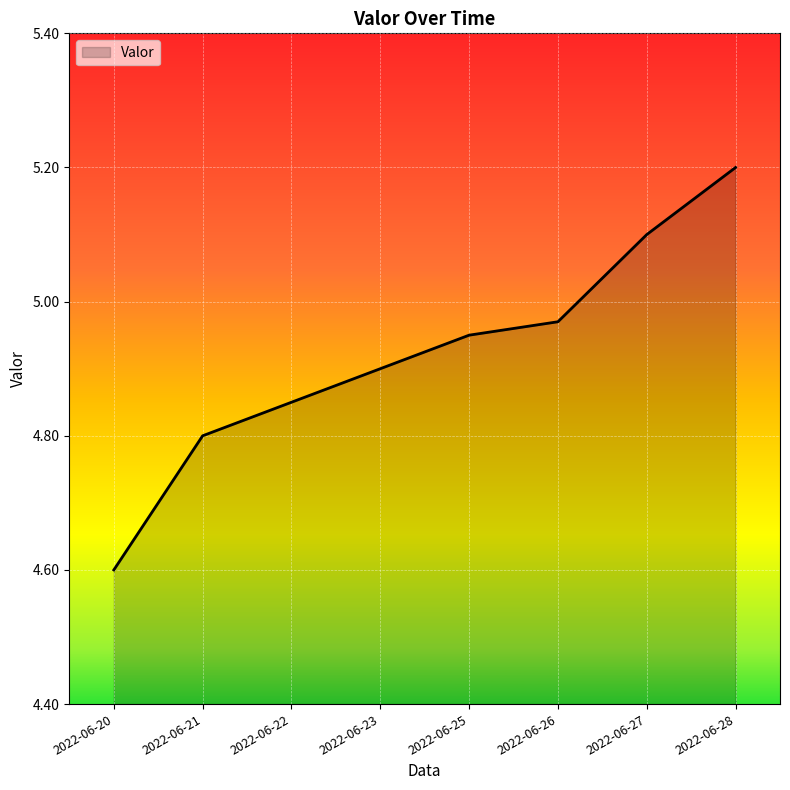

At which label is the value closest to 4?

2022-06-20